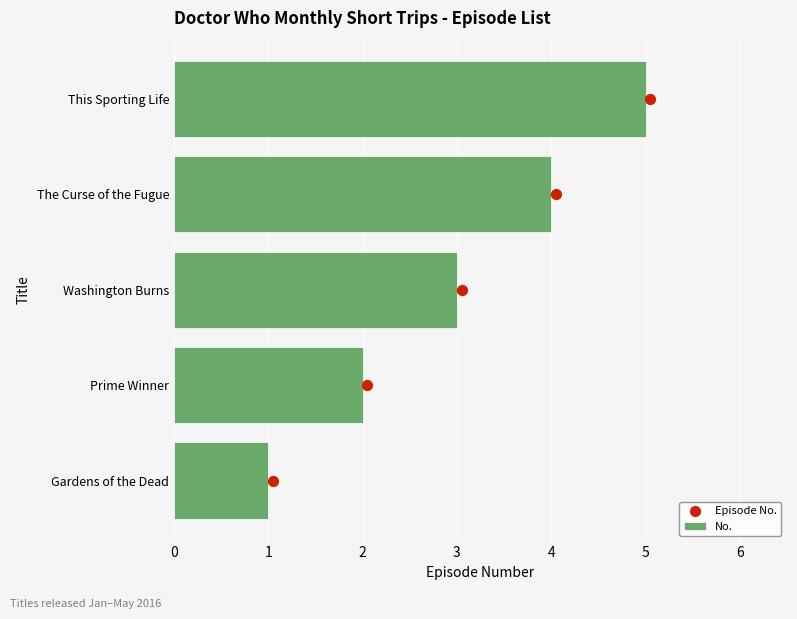

Which series contains the lowest Y value?

Episode No.